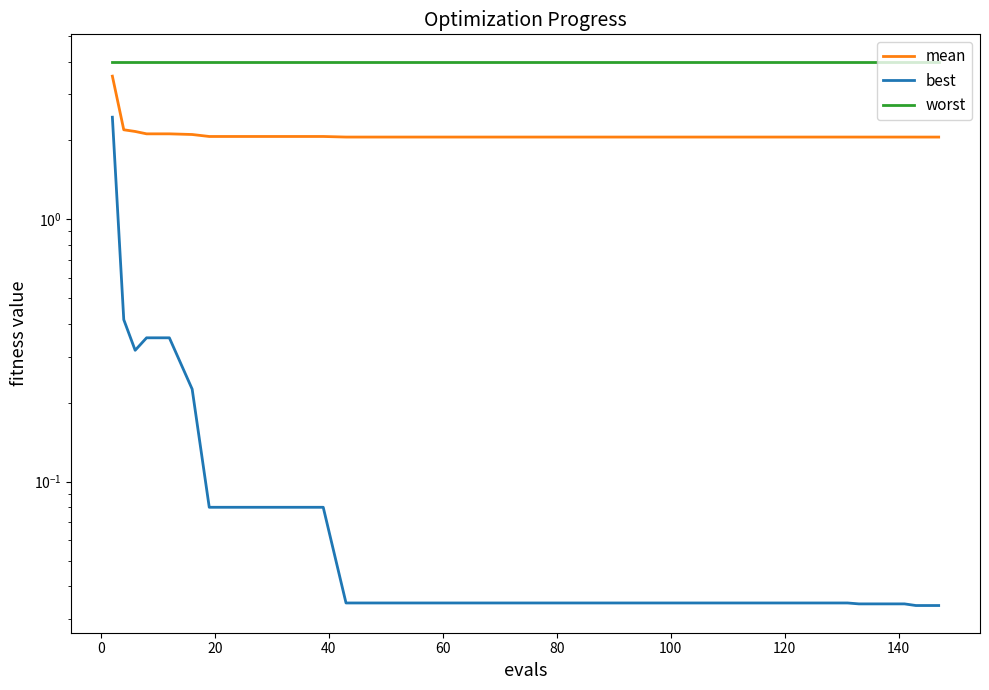

List the series in order of their peak value, lowest first.

best, mean, worst